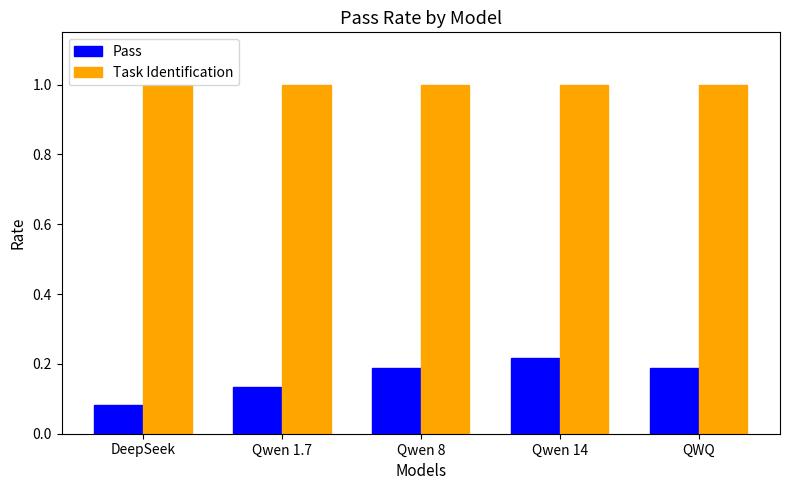

The Task Identification series shows 1.6 at Qwen 1.7. True or false?

False